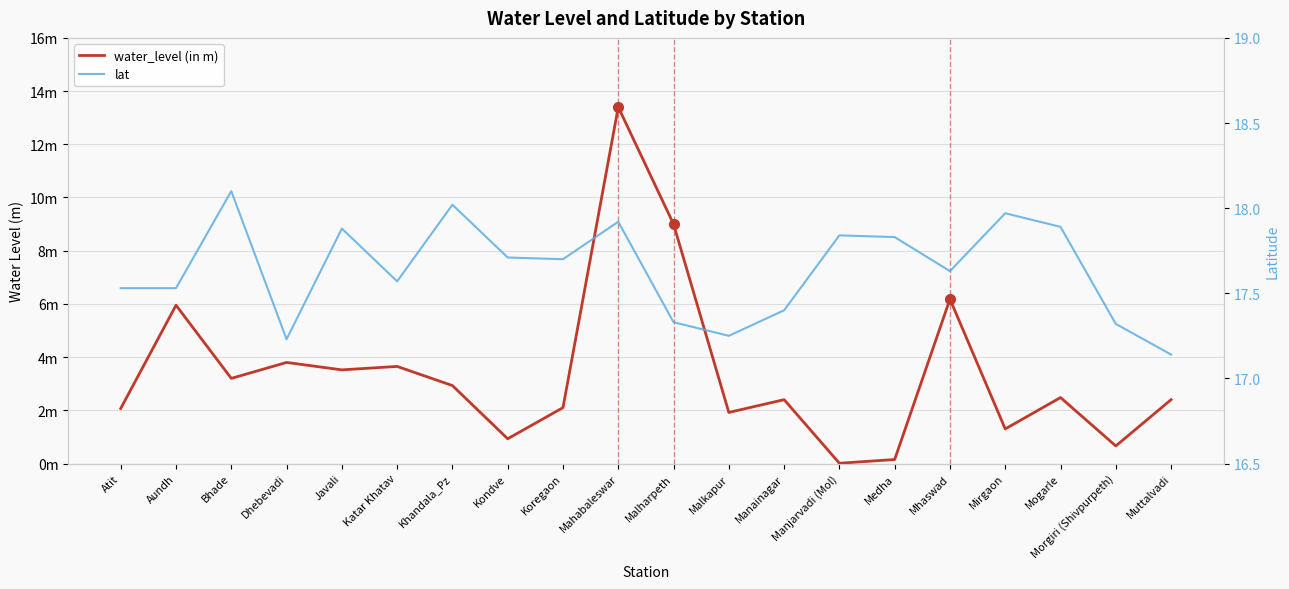

How many distinct data groups are displayed?

2